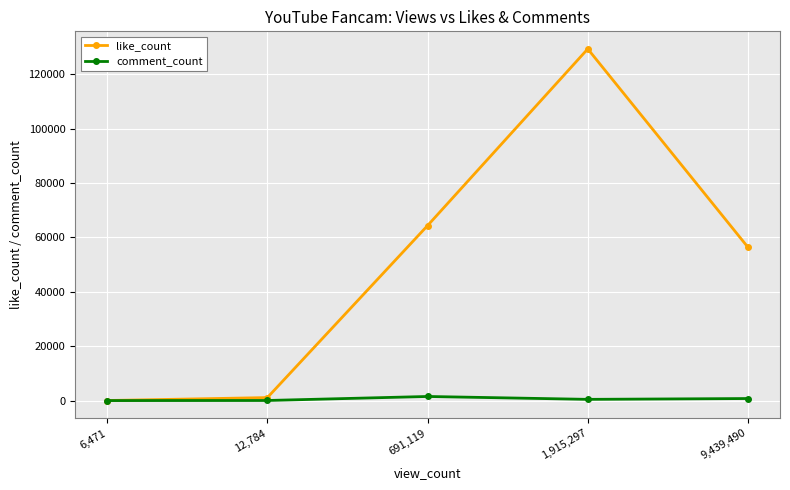

The value of comment_count at 12,784 is 35. True or false?

True